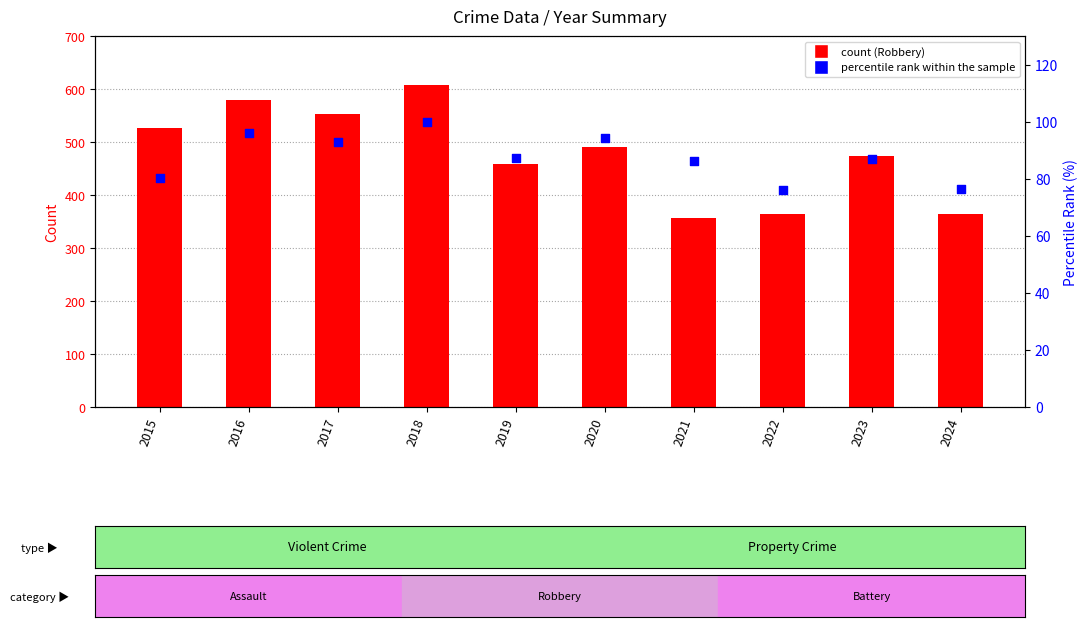

What are all the series names shown in the legend?

Robbery, percentile rank within the sample